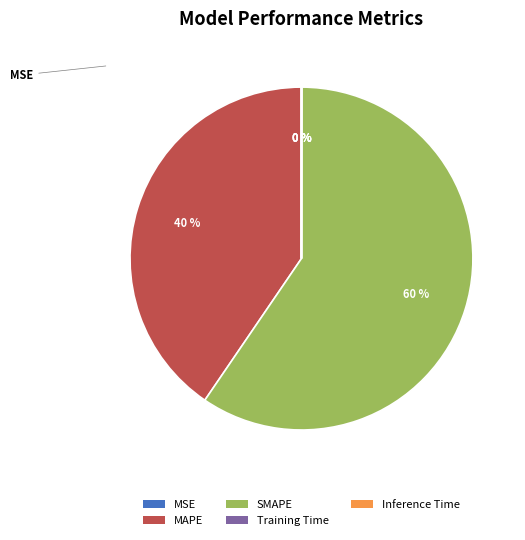

Which slice is the largest?

SMAPE